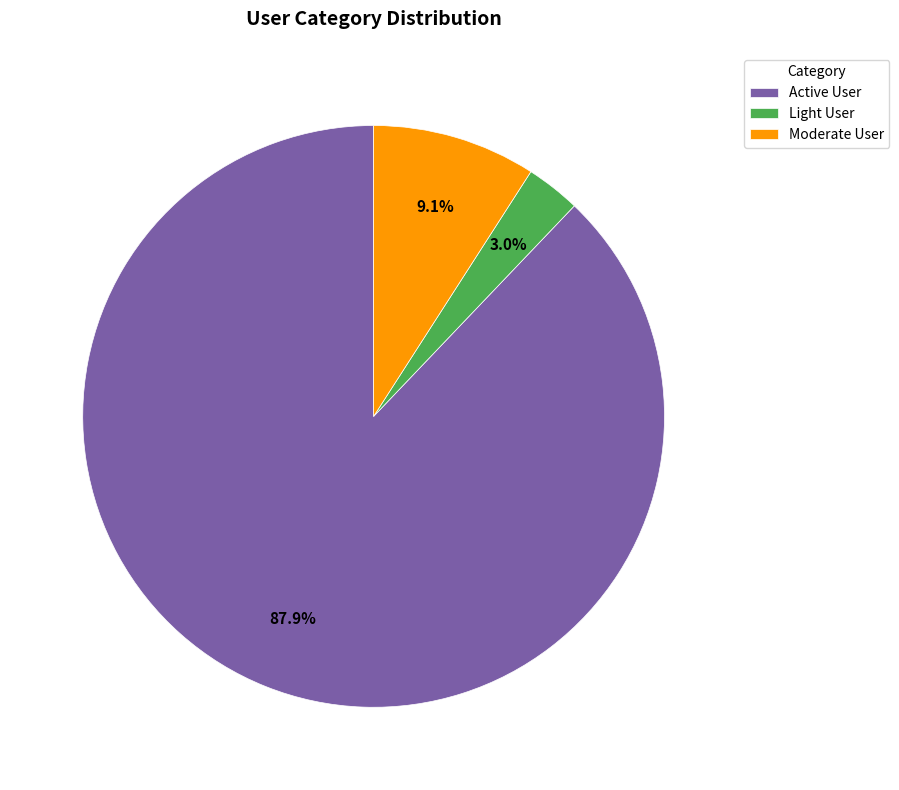

To the nearest percent, what portion does Active User represent?

88%